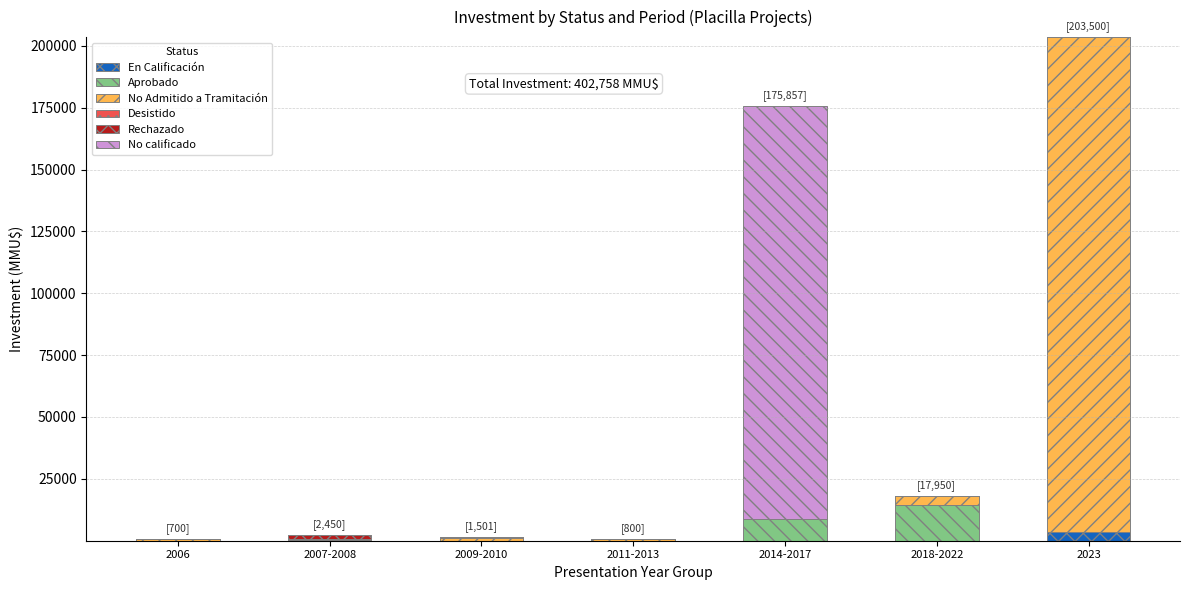

Is it true that Aprobado equals 0 at 2023?

True